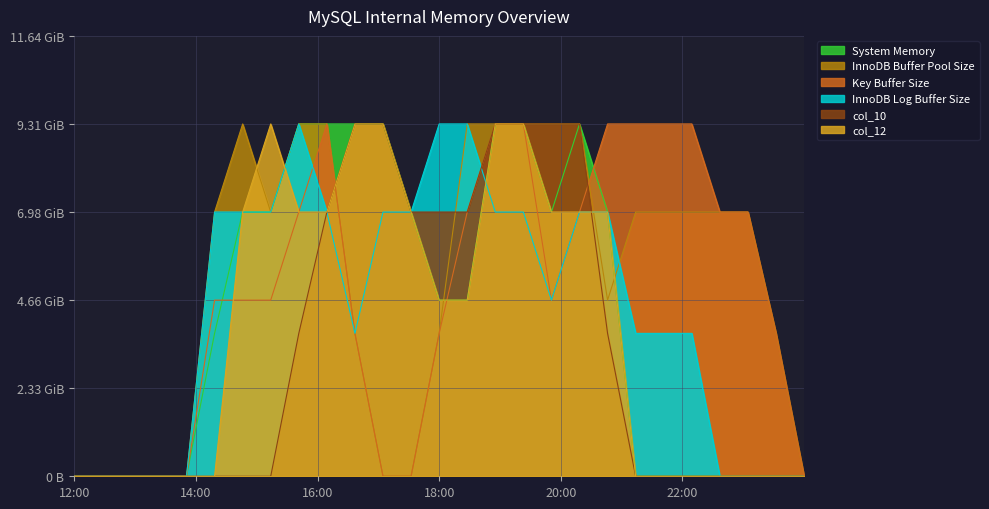

Is the value of col_12 at 11 greater than the value of col_18 at 23?

Yes